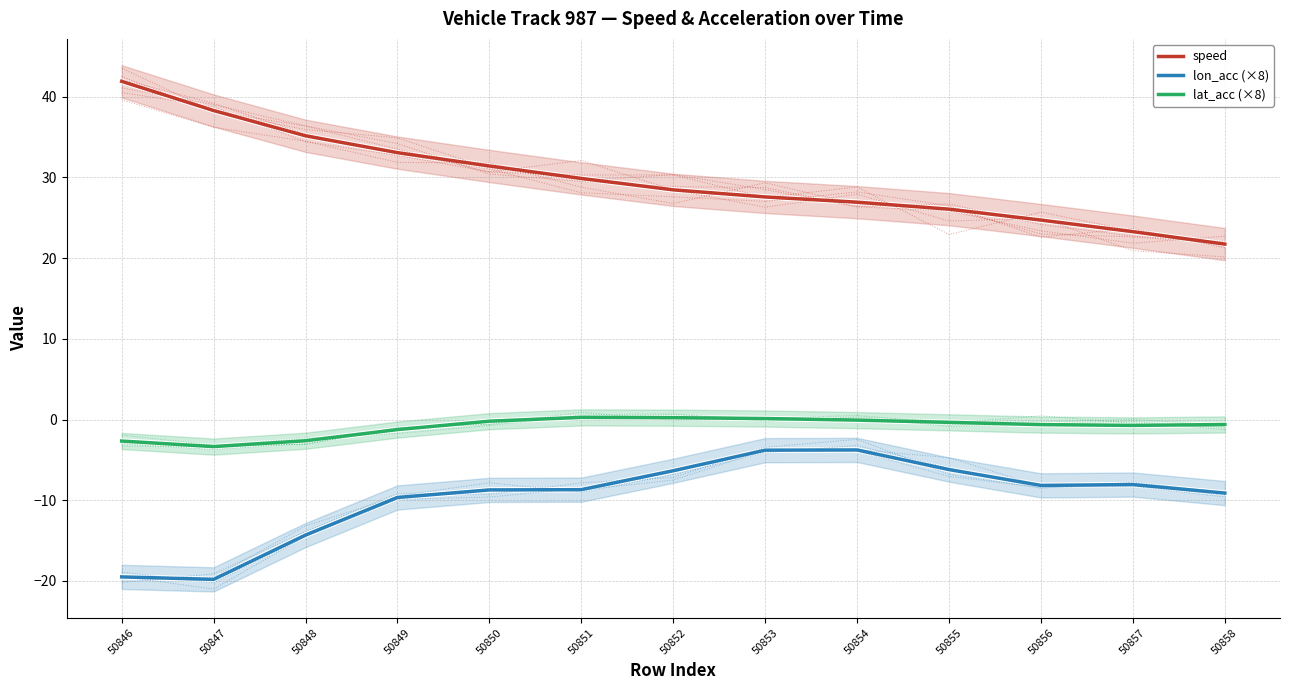

Reading left to right, what are all the values shown in this chart?

speed: 50846=41.9	50847=38.3	50848=35.2	50849=33.1	50850=31.4	50851=29.9	50852=28.5	50853=27.6	50854=26.9	50855=26.1	50856=24.7	50857=23.3	50858=21.7
lon_acc (×8): 50846=-19.5	50847=-19.8	50848=-14.3	50849=-9.7	50850=-8.7	50851=-8.7	50852=-6.4	50853=-3.8	50854=-3.8	50855=-6.2	50856=-8.2	50857=-8.1	50858=-9.1
lat_acc (×8): 50846=-2.7	50847=-3.4	50848=-2.6	50849=-1.2	50850=-0.2	50851=0.3	50852=0.2	50853=0.1	50854=-0.1	50855=-0.4	50856=-0.6	50857=-0.7	50858=-0.6